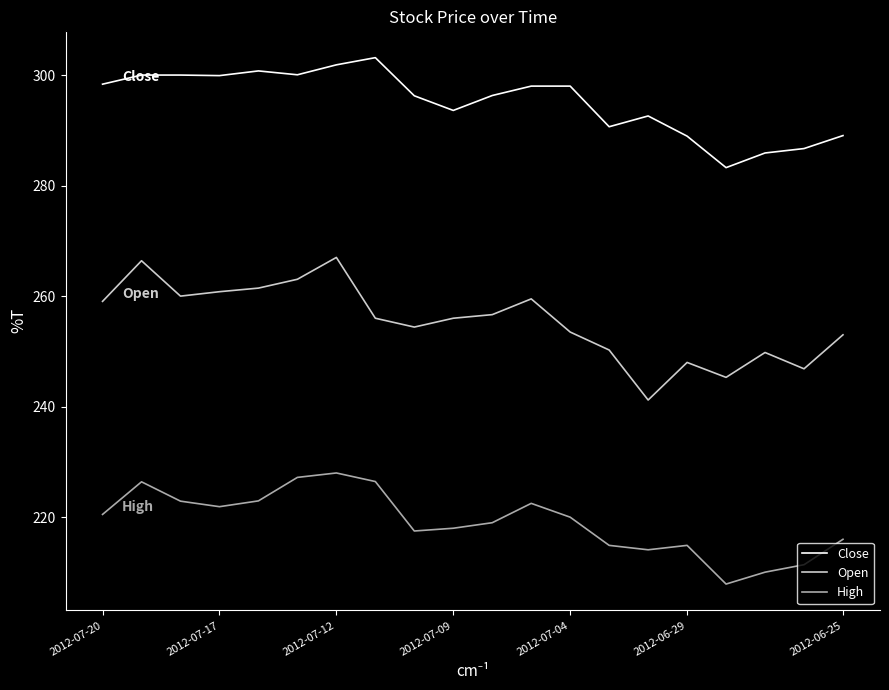

Which series has the widest spread of values?

Open